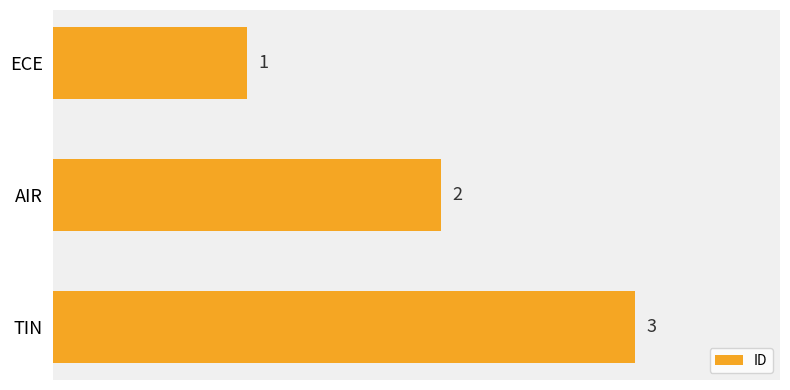

The chart shows a value of 3 at AIR. True or false?

False